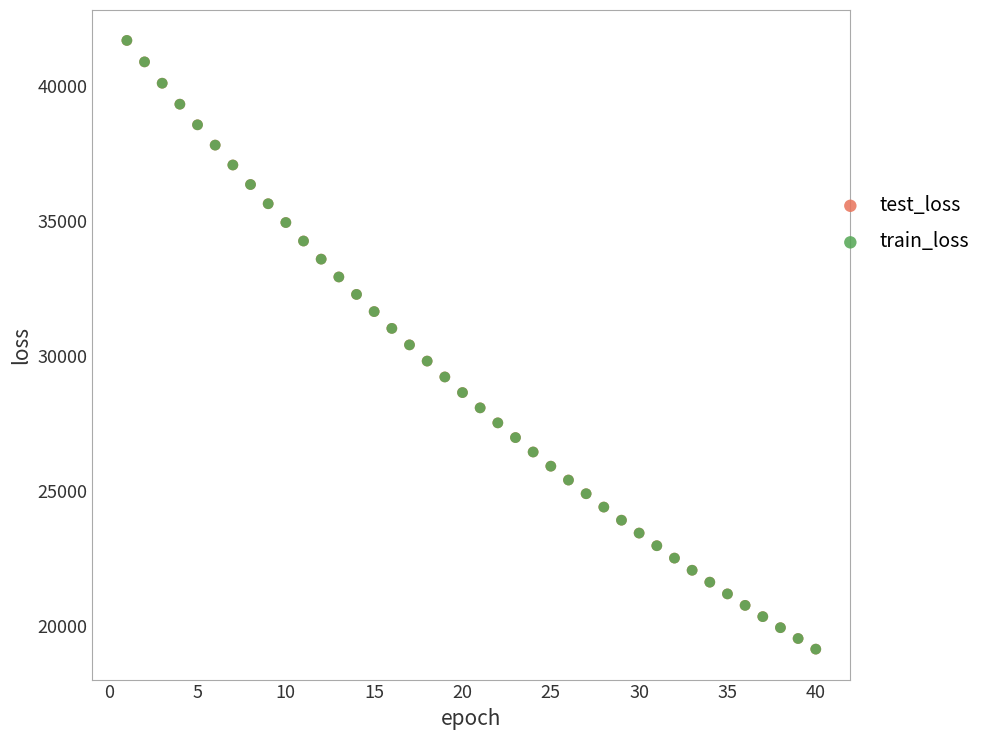

Which series has the widest spread of Y values?

train_loss